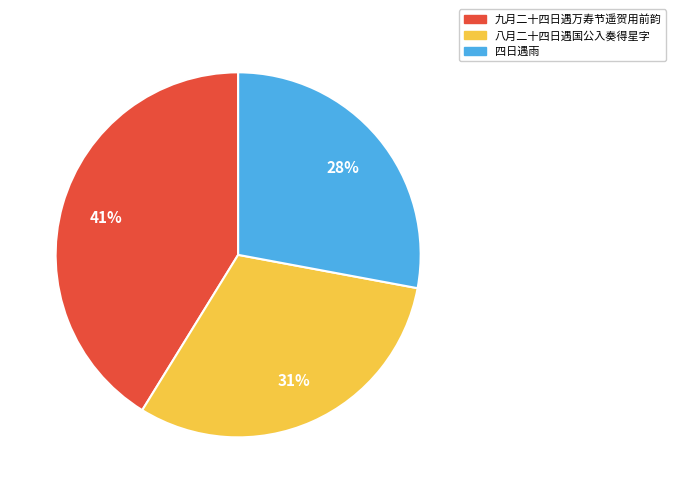

Which slice is the largest?

九月二十四日遇万寿节遥贺用前韵